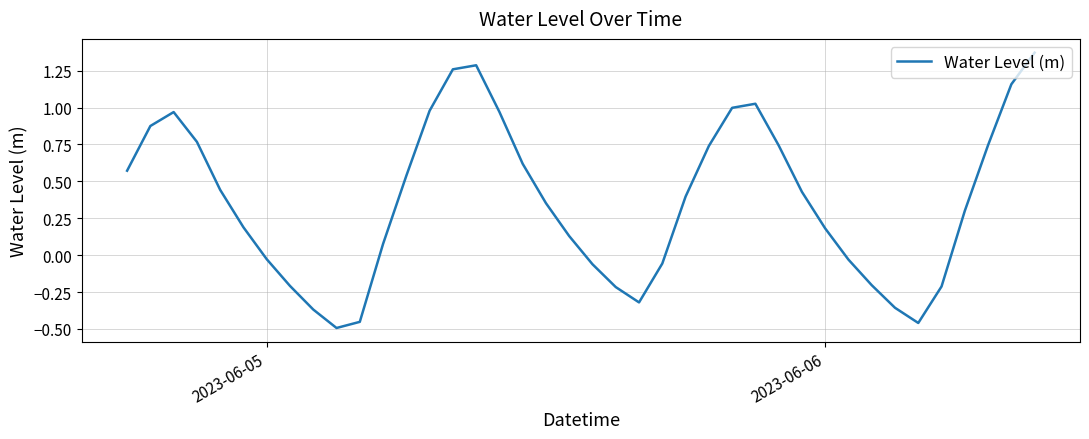

Where does the data first go above 0?

2023-06-05